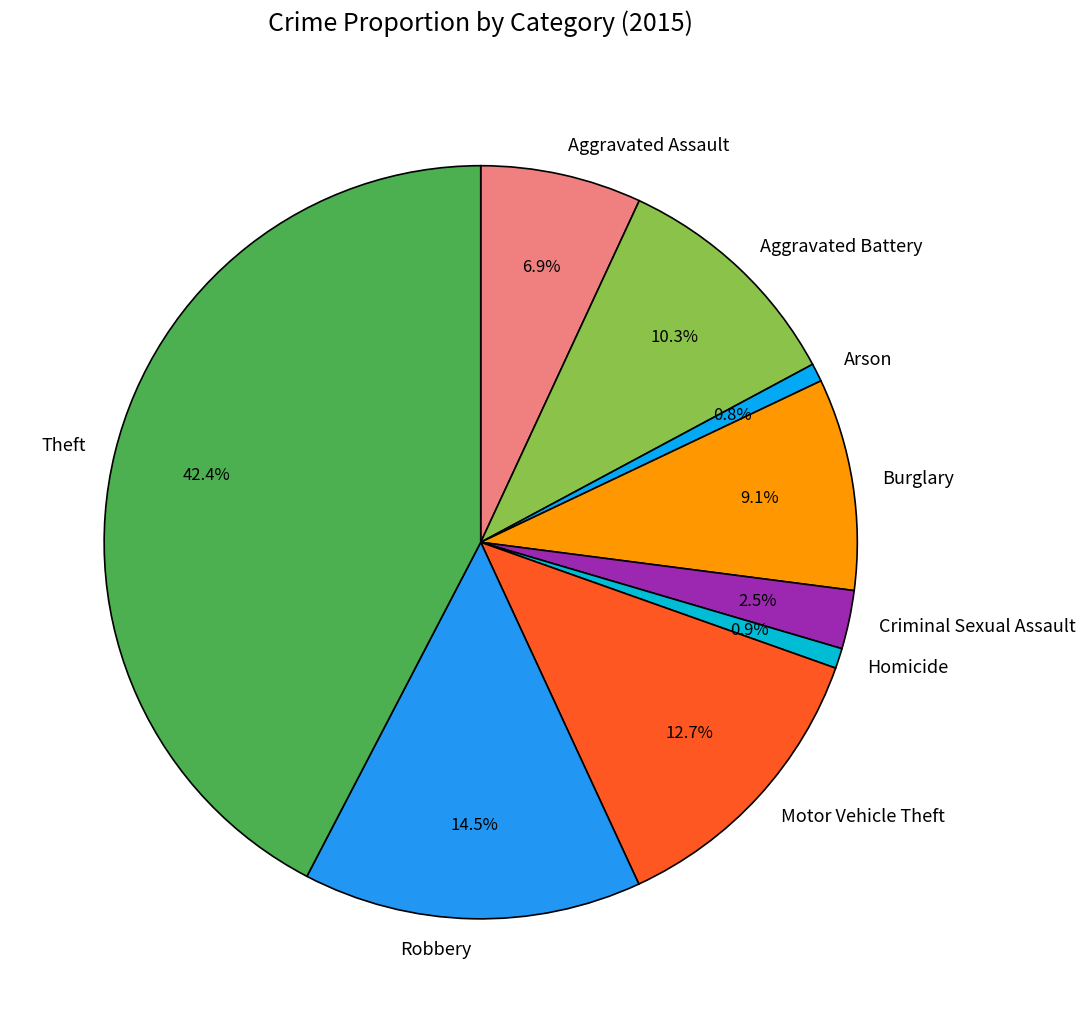

Is it true that Homicide is 11% of the pie?

False